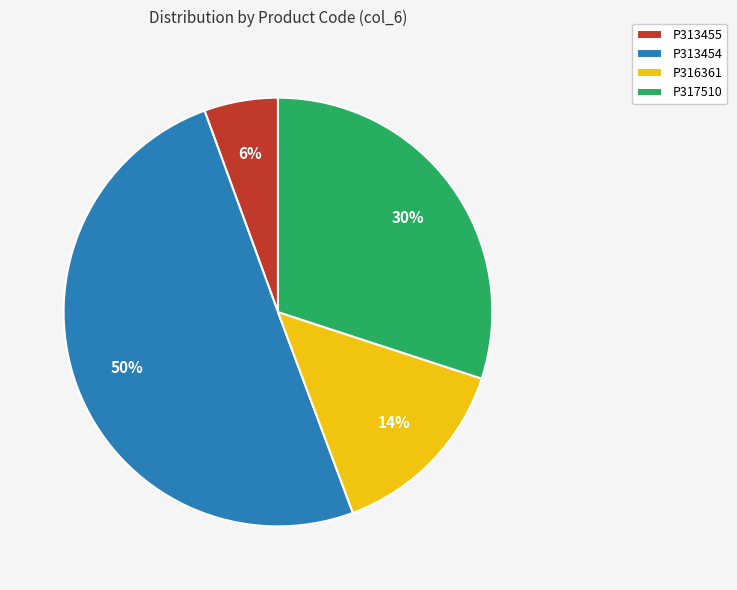

Which category accounts for the majority?

P313454